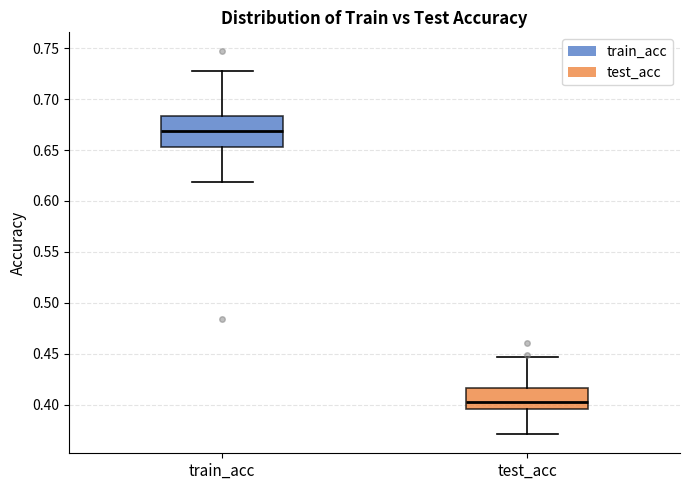

Where does the median line of the box for train_acc sit on the y-axis? The values are not printed on the chart, so give them approximately, as read against the axis.

0.670